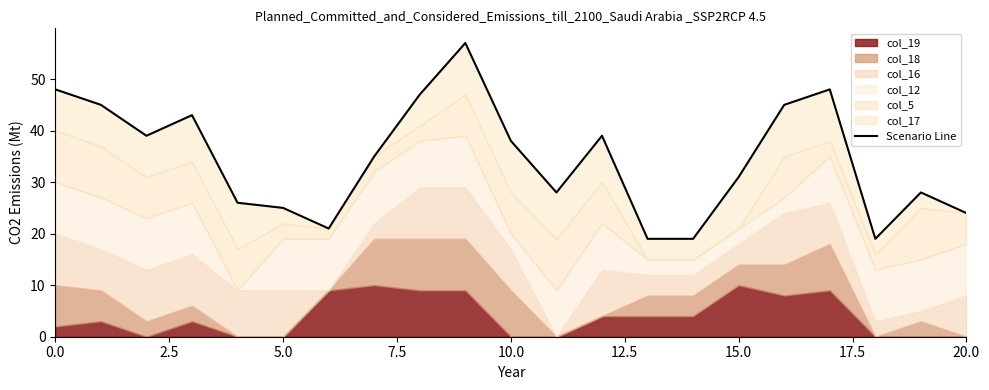

What is the average value?

34